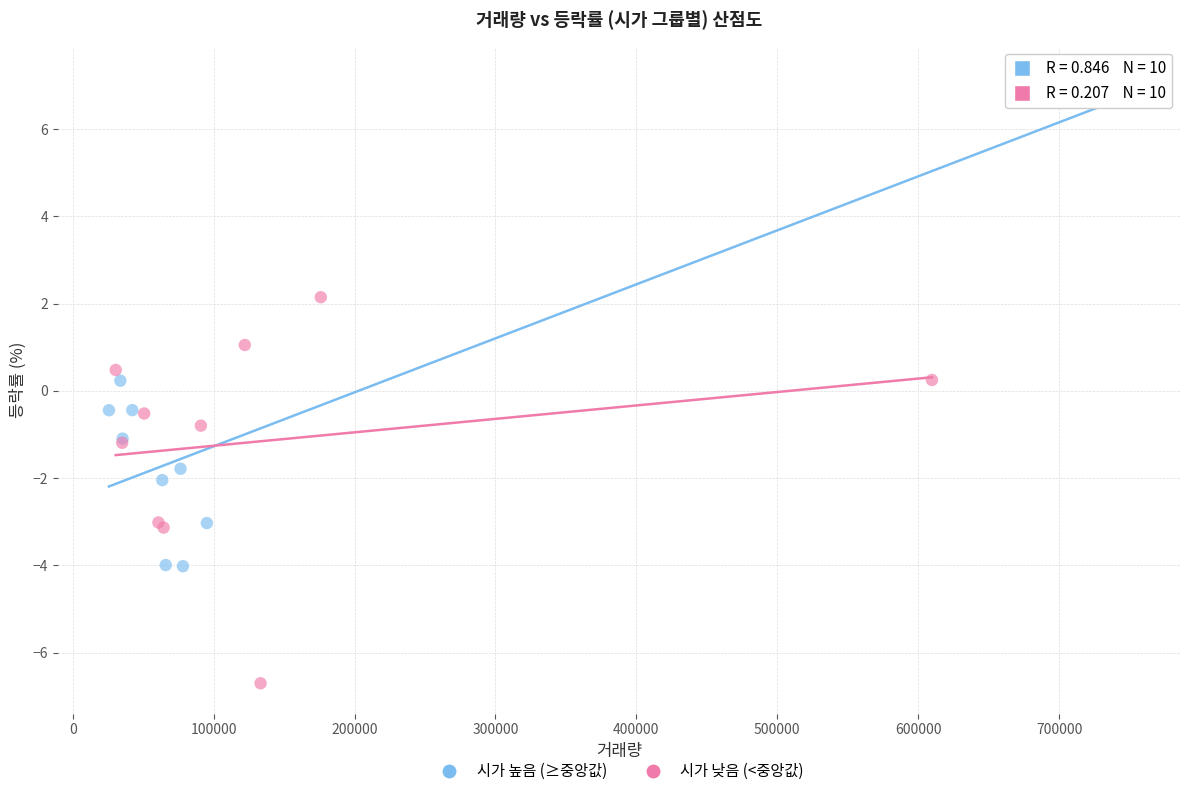

Which series has the largest Y range (max minus min)?

시가 높음 (≥중앙값)